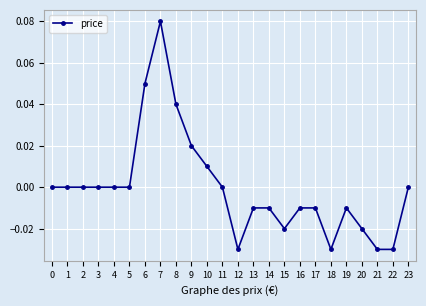

Between 22 and 14, which is larger?

14